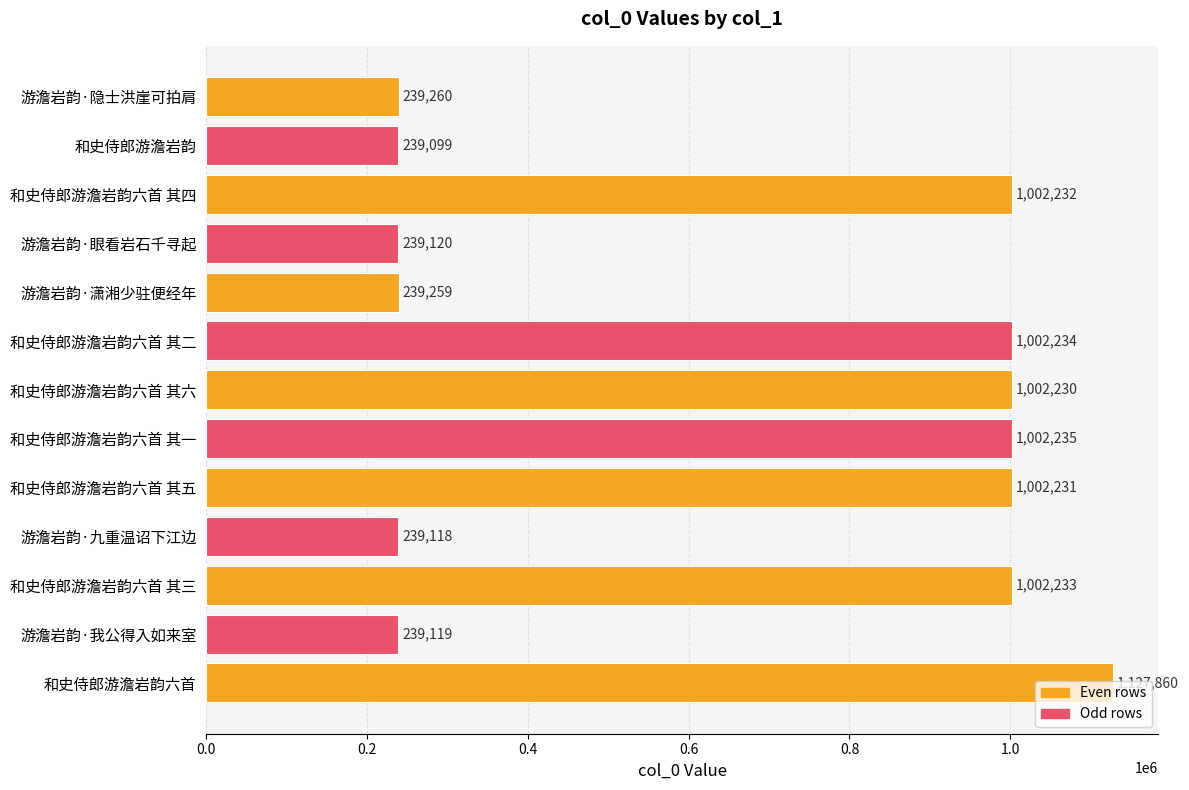

Which category has the lowest value across all series?

和史侍郎游澹岩韵